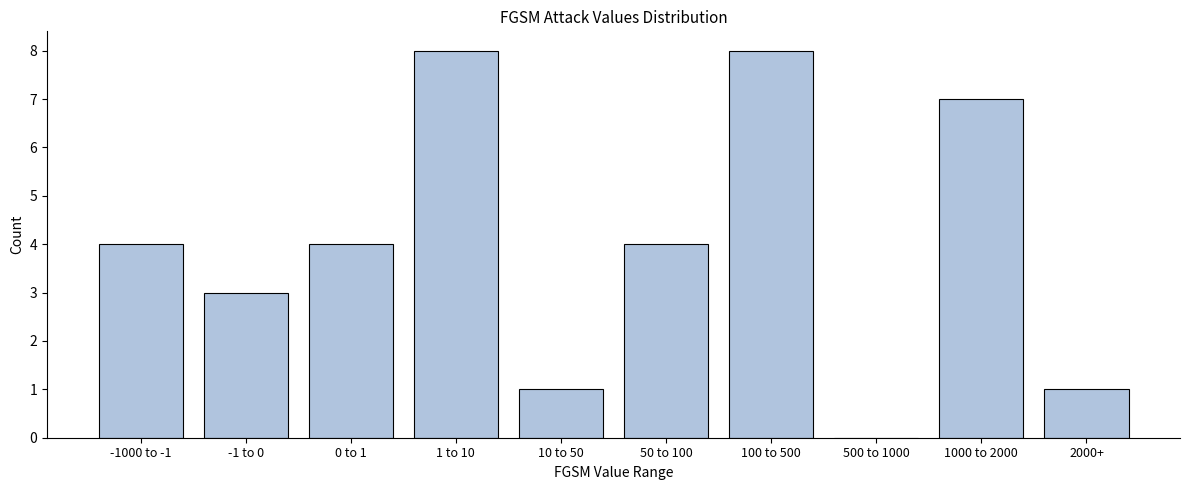

Reading right to left, list all the values displayed in this chart.

2000+=1	1000 to 2000=7	500 to 1000=0	100 to 500=8	50 to 100=4	10 to 50=1	1 to 10=8	0 to 1=4	-1 to 0=3	-1000 to -1=4